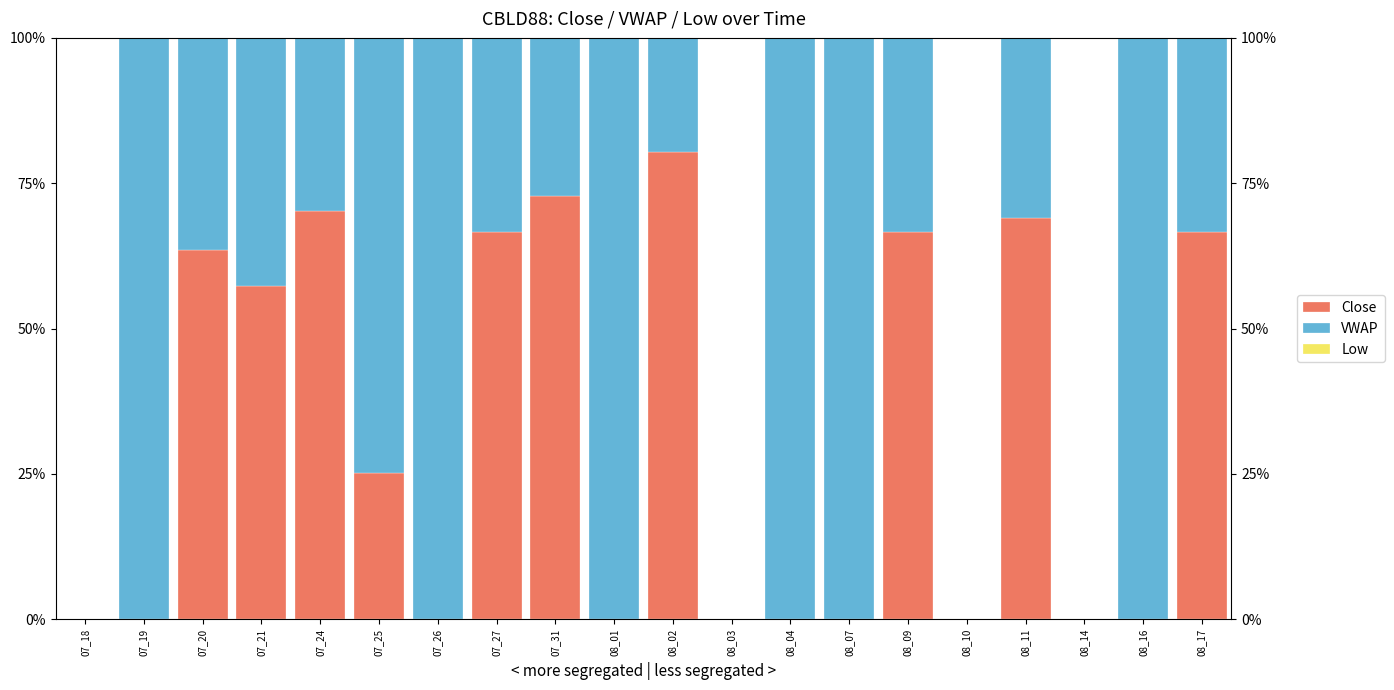

How many groups of bars are there?

20